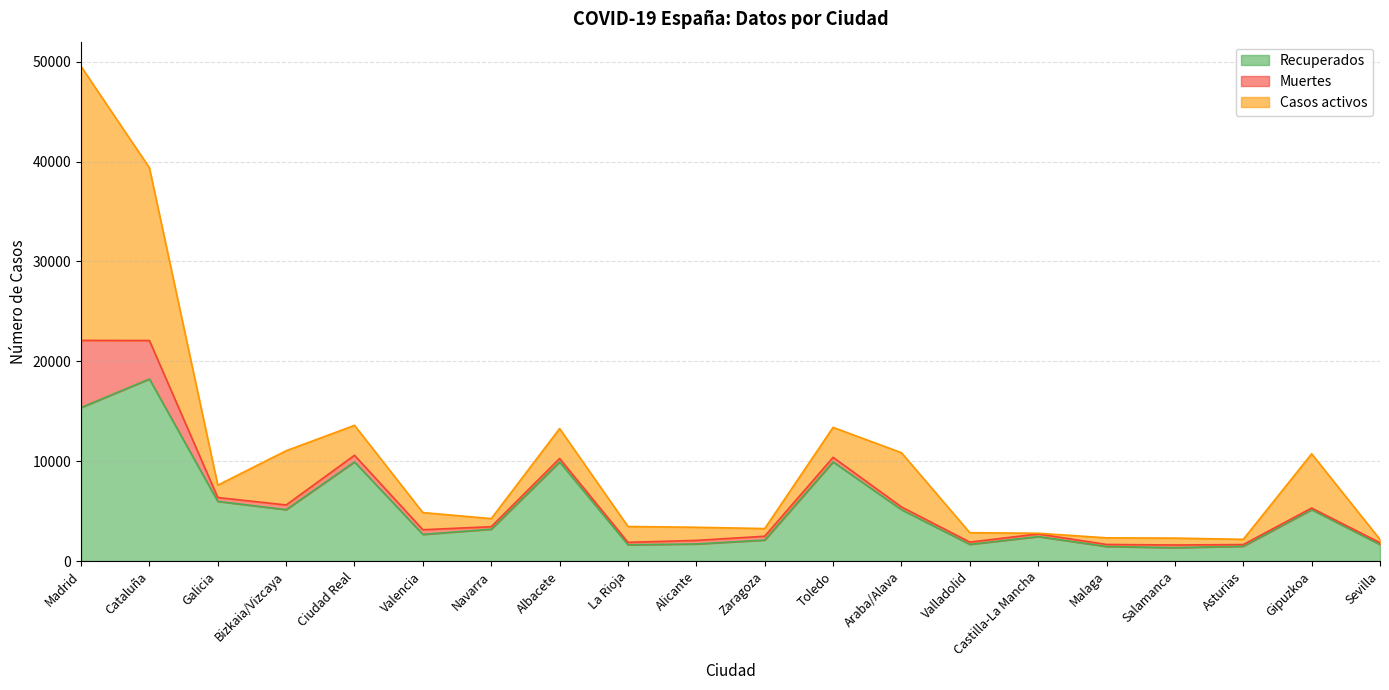

How many lines are shown in the chart?

3